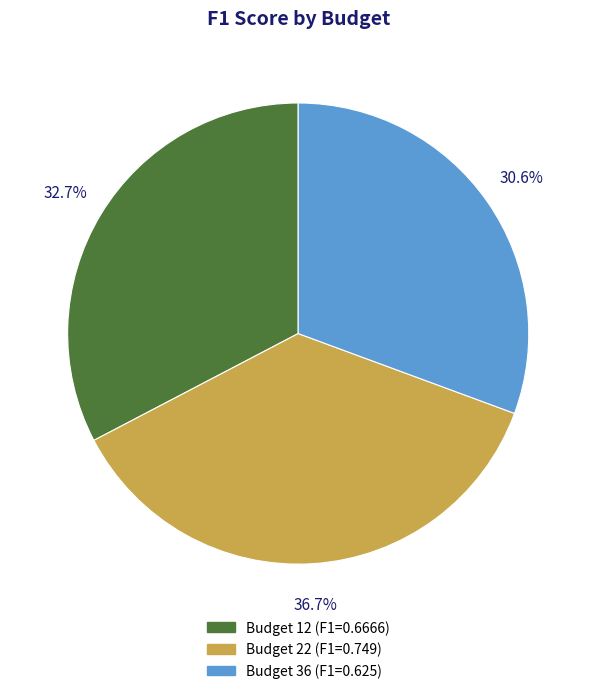

Which category has the smallest portion of the pie?

Budget 36 (F1=0.625)